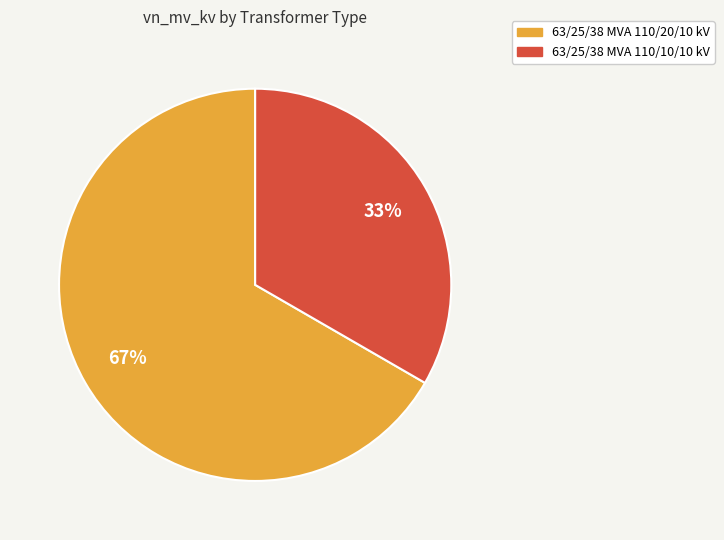

Rank the categories by value from highest to lowest.

63/25/38 MVA 110/20/10 kV, 63/25/38 MVA 110/10/10 kV